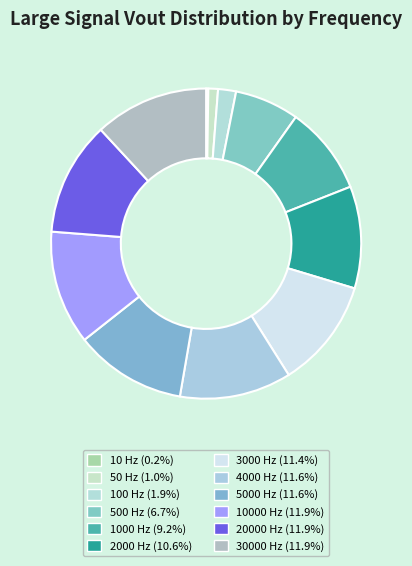

To the nearest percent, what percentage of the pie is 10000 Hz?

12%